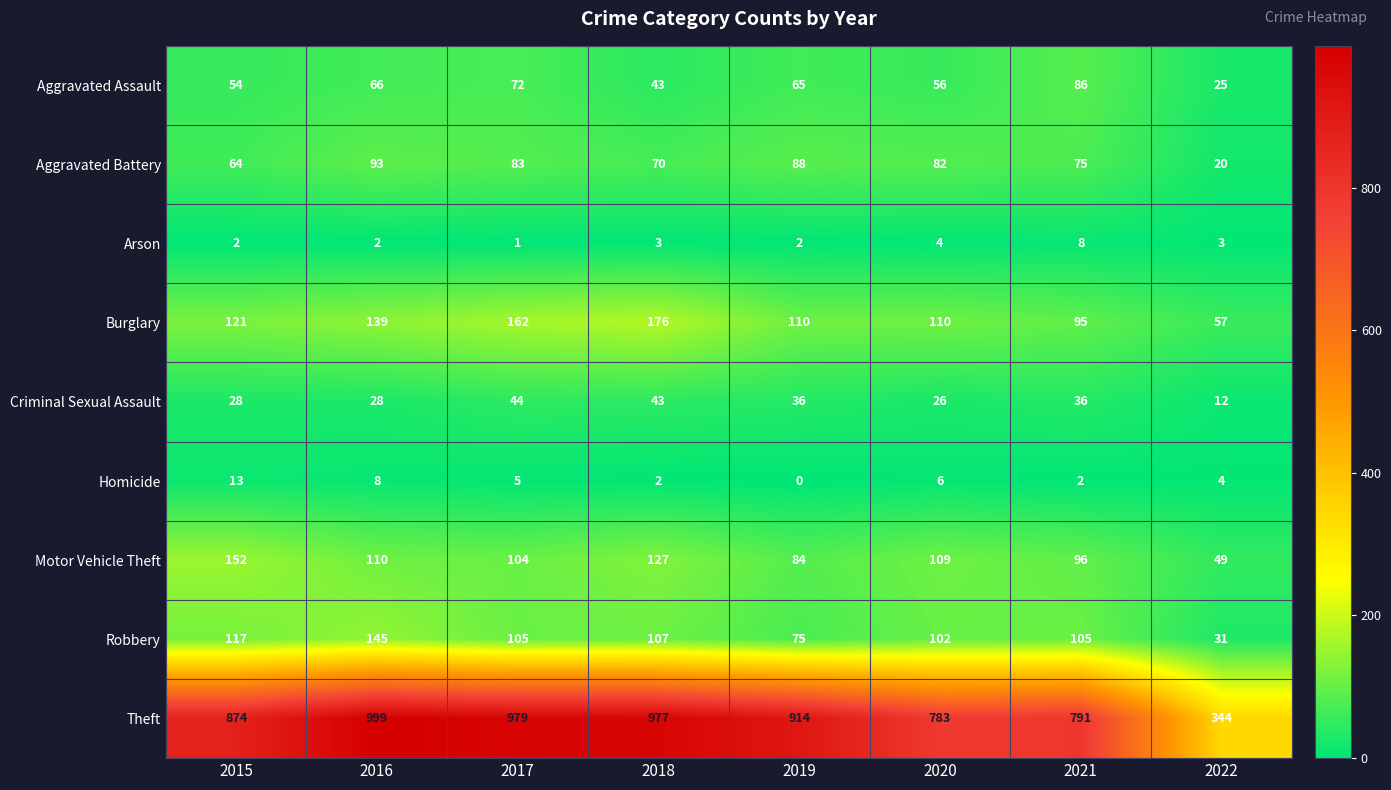

What value does the Arson series have at 2018?

3